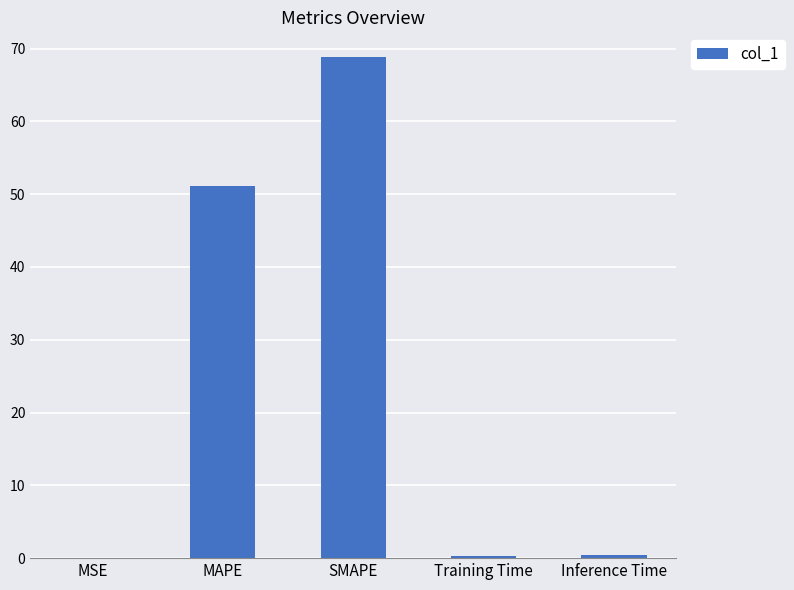

What is the sum of all values?

120.8